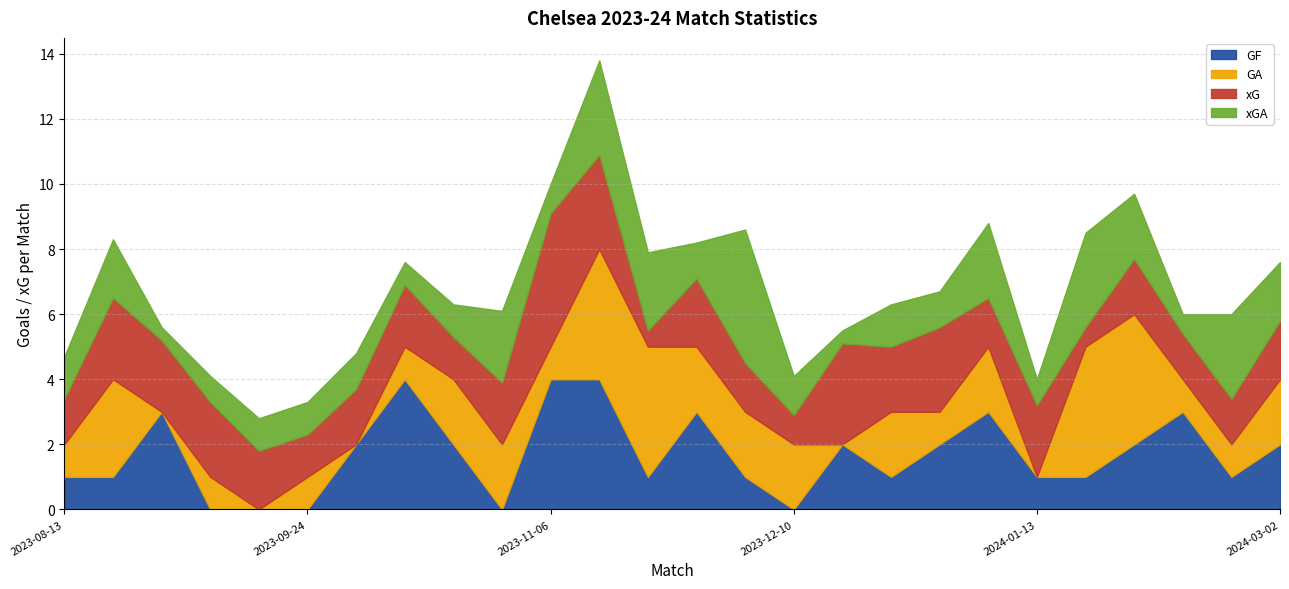

List the series in order of their peak value, lowest first.

GF, GA, xG, xGA